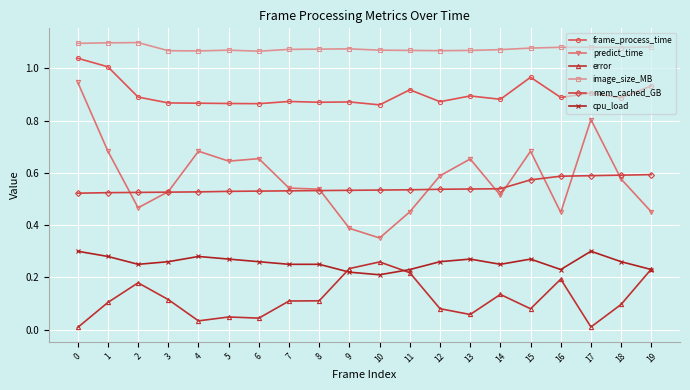

Which category has the lowest value in the predict_time series?

10